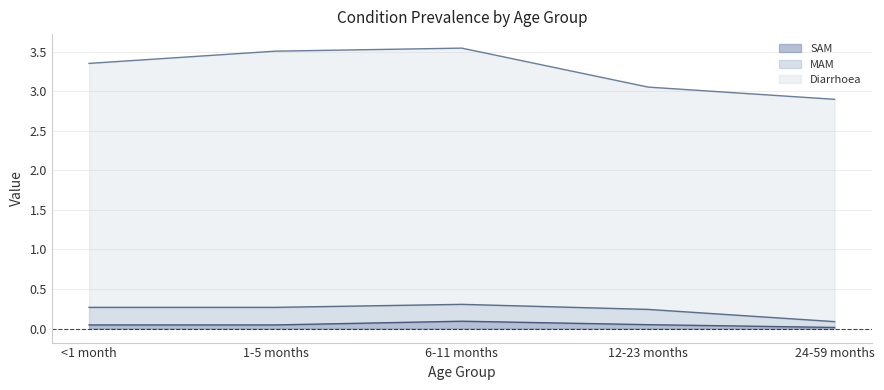

The SAM series shows 0.2 at 6-11 months. True or false?

False